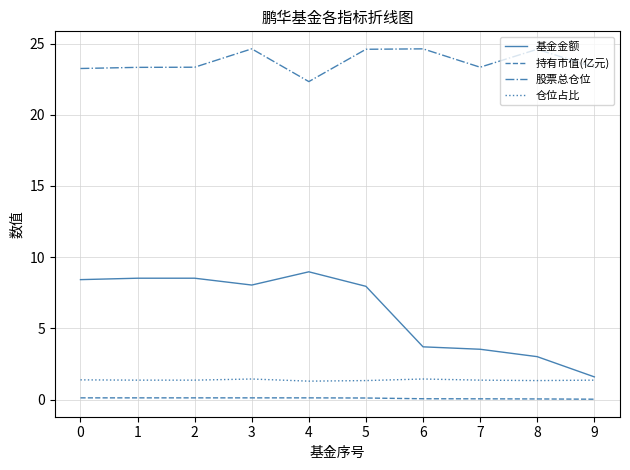

Count the number of data series in this chart.

4